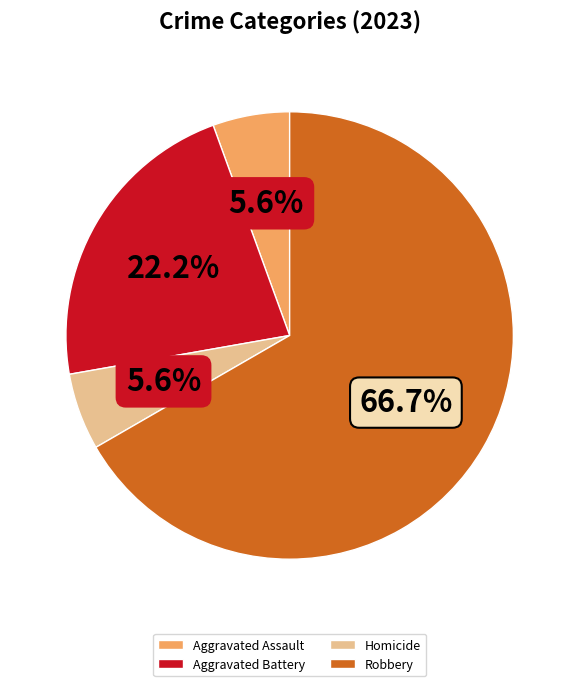

What is the largest slice in the pie chart?

Robbery